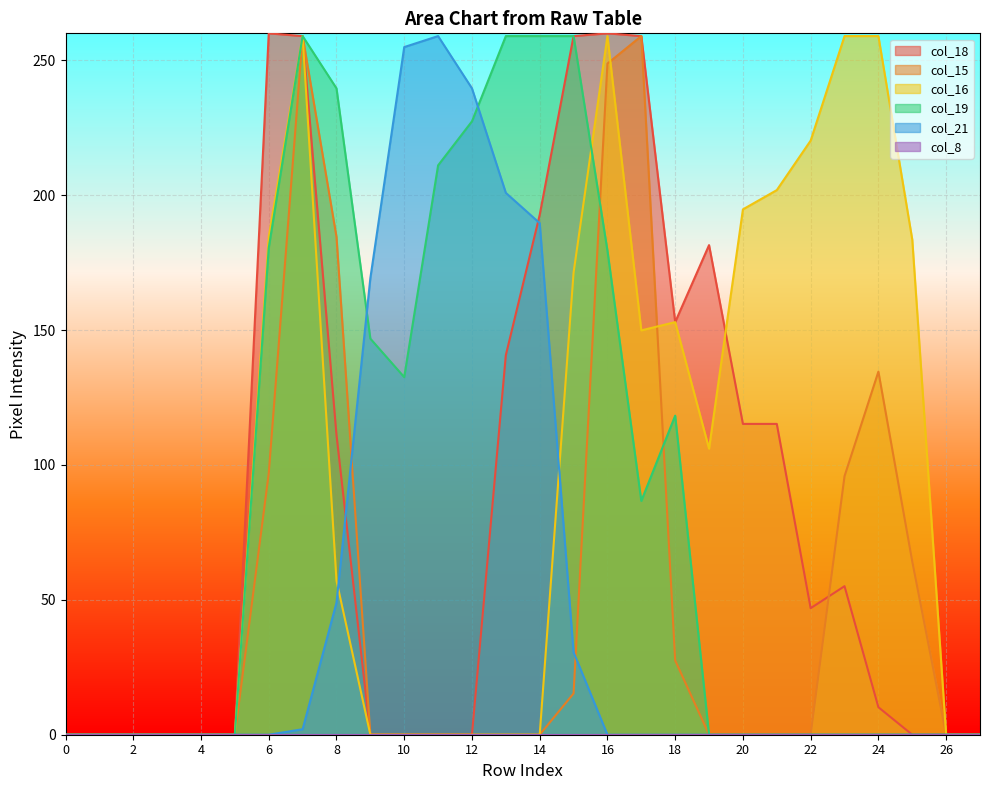

How many lines are shown in the chart?

6